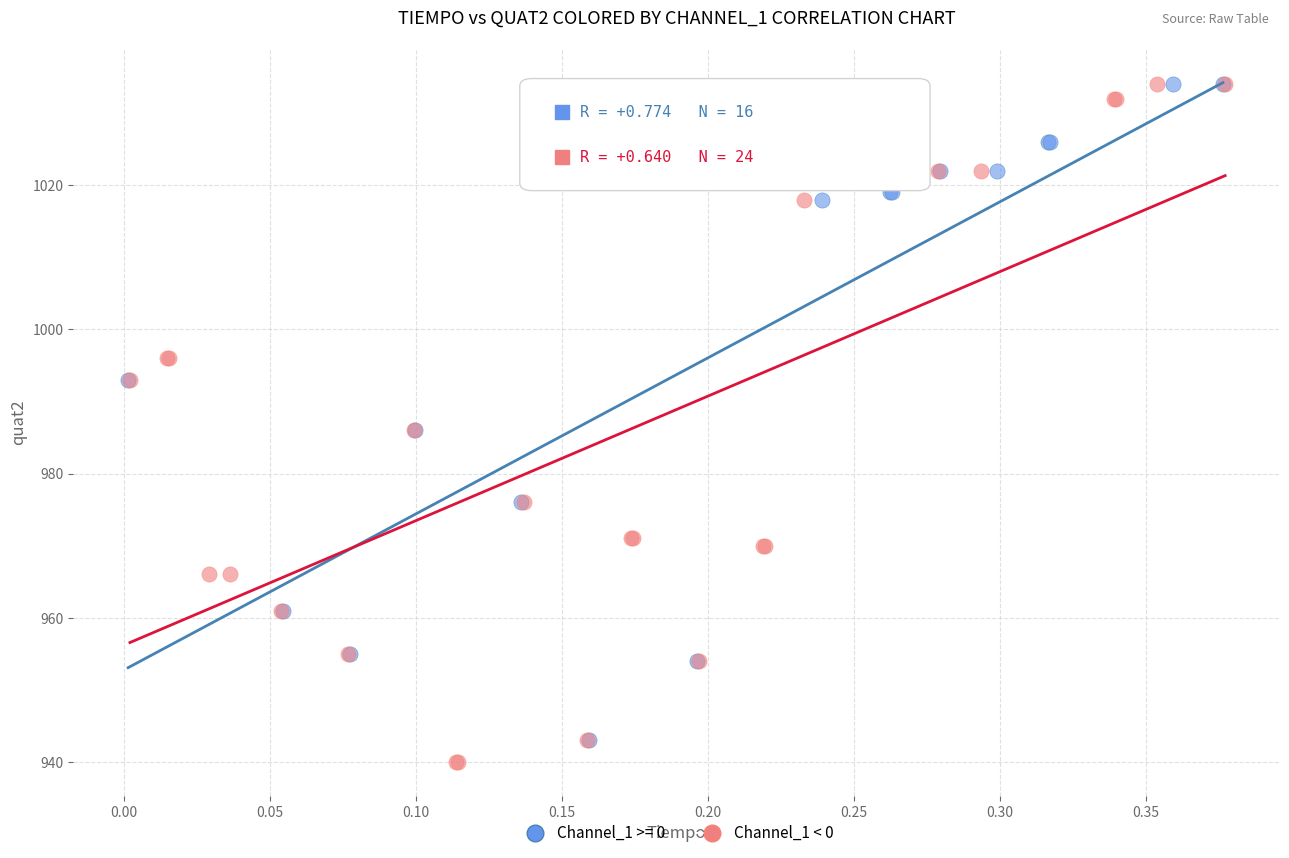

What are all the series names shown in the legend?

Channel_1 >= 0, Channel_1 < 0